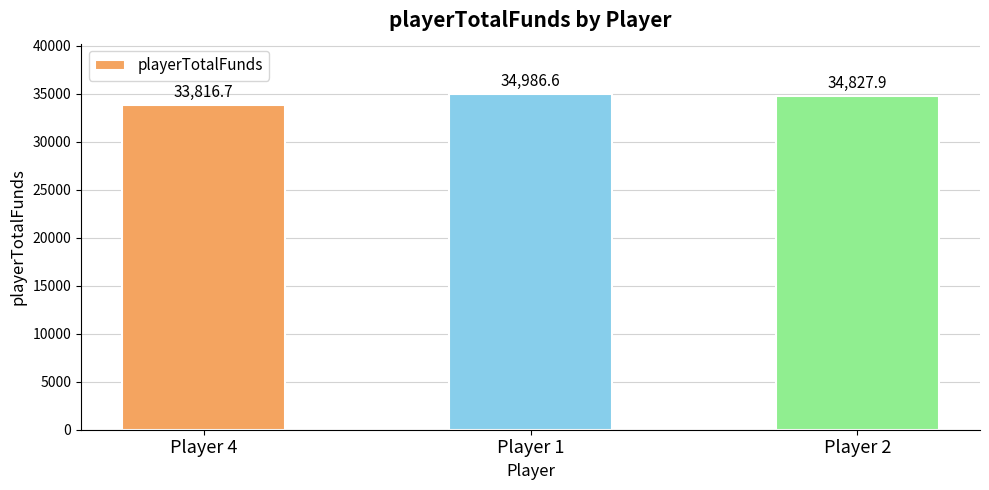

Which has a higher value, Player 2 or Player 4?

Player 2